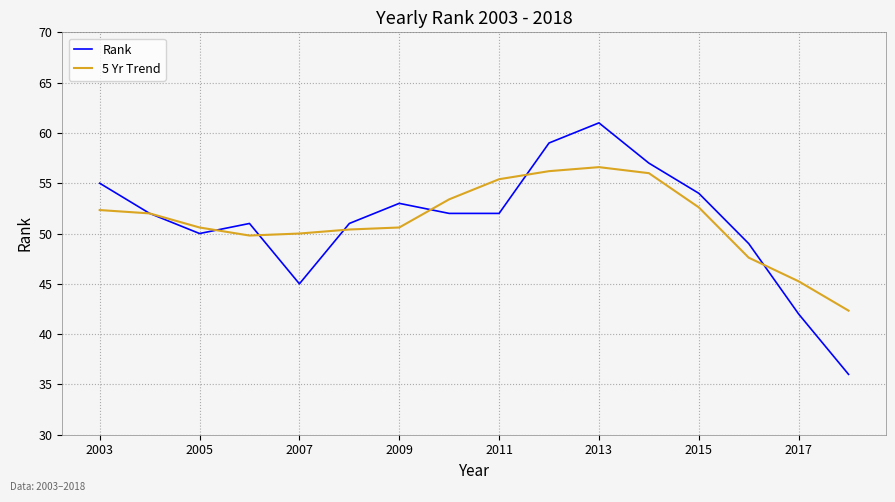

What is the difference between the maximum and minimum values in the 5 Yr Trend series?

14.3